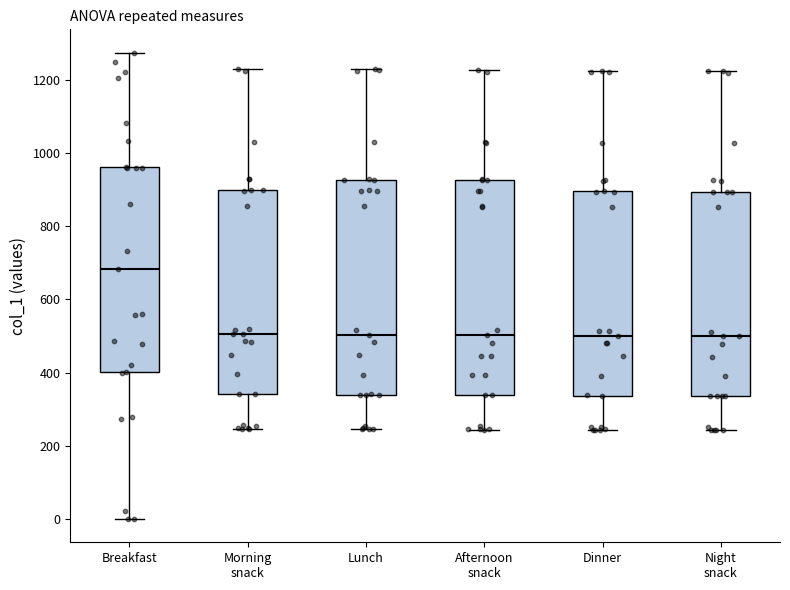

Where is the lower edge of the box for Lunch on the y-axis? The values are not printed on the chart, so give them approximately, as read against the axis.

340